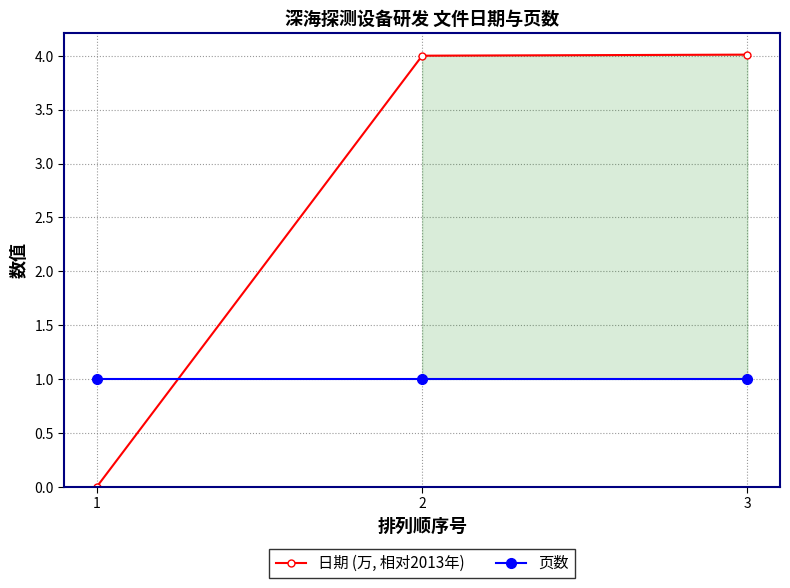

True or false: 页数 has a value of 0.4 at 2.

False